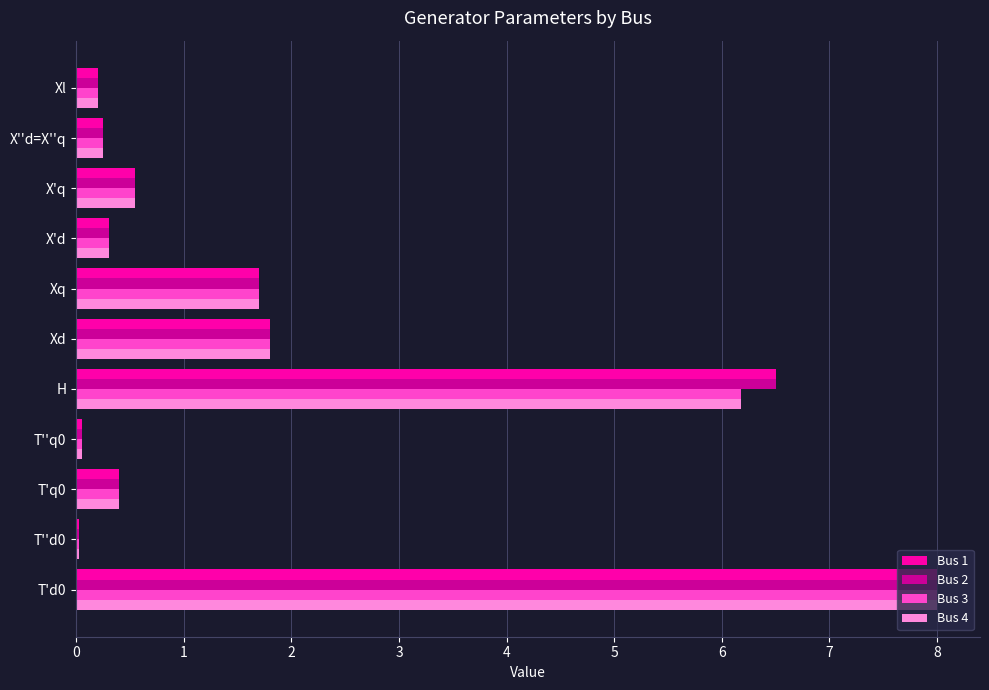

Is it true that Bus 3 equals 1.7 at Xq?

True